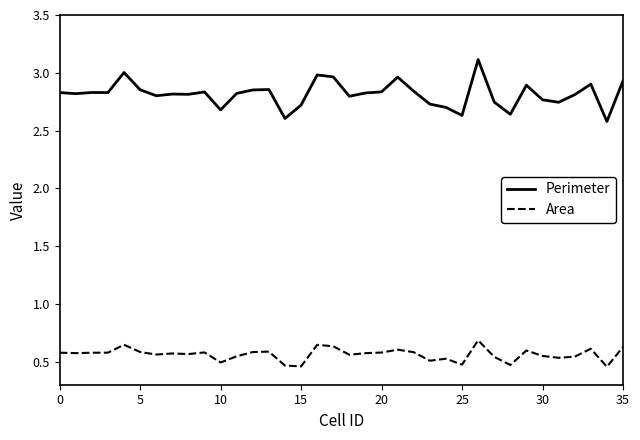

Count the number of categories in the chart.

36